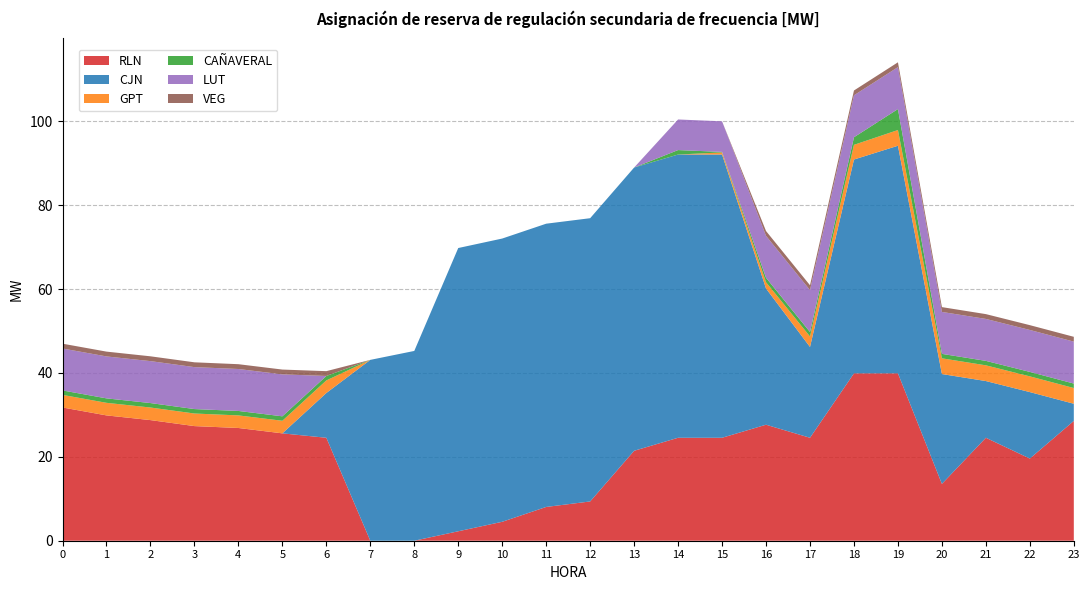

Reading right to left, what are all the values shown in this chart?

RLN: 28.6	19.6	24.5	13.6	39.9	39.9	24.5	27.7	24.5	24.5	21.4	9.4	8.1	4.5	2.3	0.0	0.0	24.5	25.6	26.9	27.3	28.8	29.9	31.8
CJN: 4.1	15.8	13.5	26.2	54.3	51.0	21.7	32.5	67.5	67.5	67.5	67.5	67.5	67.5	67.5	45.2	43.1	10.7	0.0	0.0	0.0	0.0	0.0	0.0
GPT: 3.8	3.8	3.8	3.8	3.8	3.5	2.5	1.5	0.5	0.0	0.0	0.0	0.0	0.0	0.0	0.0	0.0	3.0	3.0	3.0	3.0	3.0	3.0	3.0
CAÑAVERAL: 1.1	1.1	1.1	1.1	5.0	1.8	1.1	1.1	0.1	1.1	0.0	0.0	0.0	0.0	0.0	0.0	0.0	1.1	1.1	1.1	1.1	1.1	1.1	1.1
LUT: 10.0	10.0	10.0	10.0	10.0	10.0	10.0	10.0	7.3	7.3	0.0	0.0	0.0	0.0	0.0	0.0	0.0	0.0	10.0	10.0	10.0	10.0	10.0	10.0
VEG: 1.1	1.1	1.1	1.1	1.1	1.1	1.1	1.1	0.0	0.0	0.0	0.0	0.0	0.0	0.0	0.0	0.0	1.1	1.1	1.1	1.1	1.1	1.1	1.1